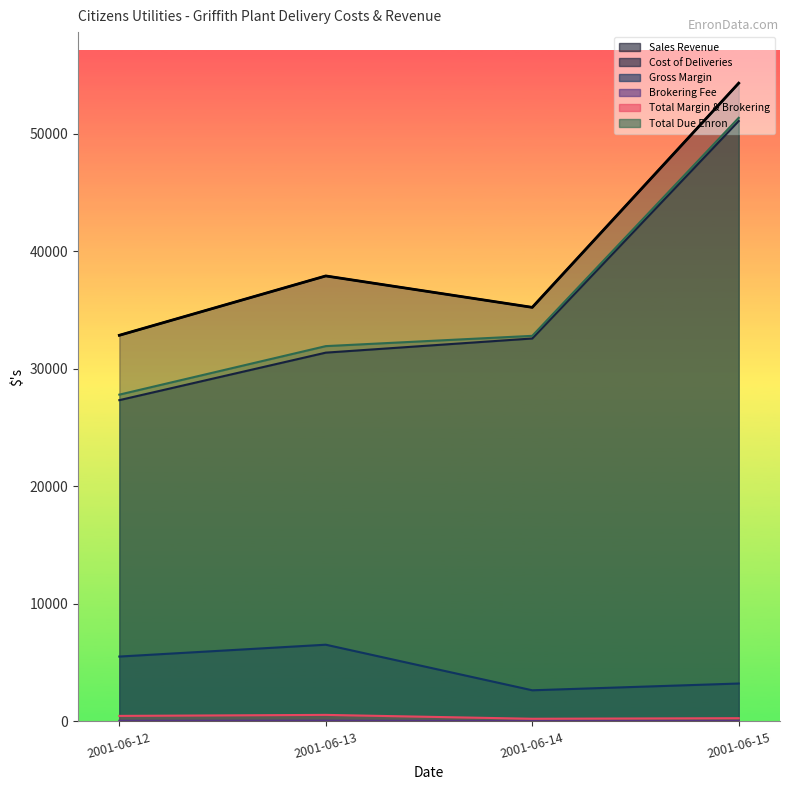

What is the difference between the maximum and minimum values in the Total Due Enron series?

23549.5